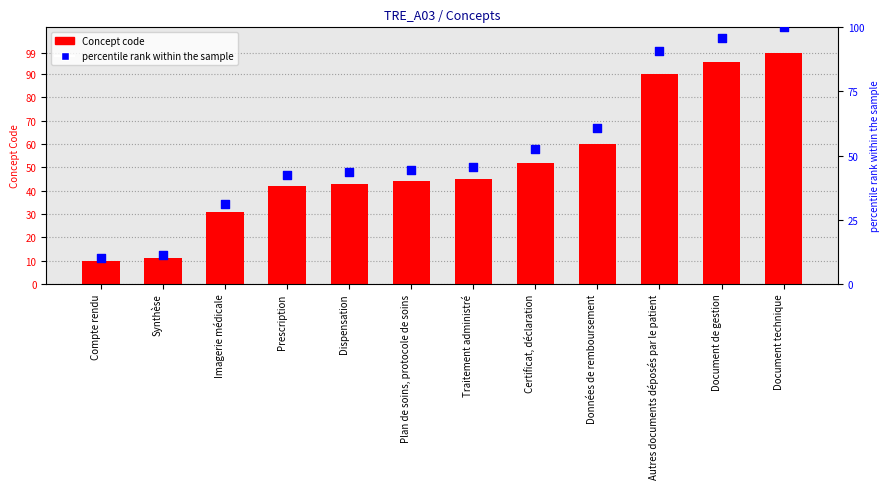

What are all the series names shown in the legend?

Concept code, percentile rank within the sample